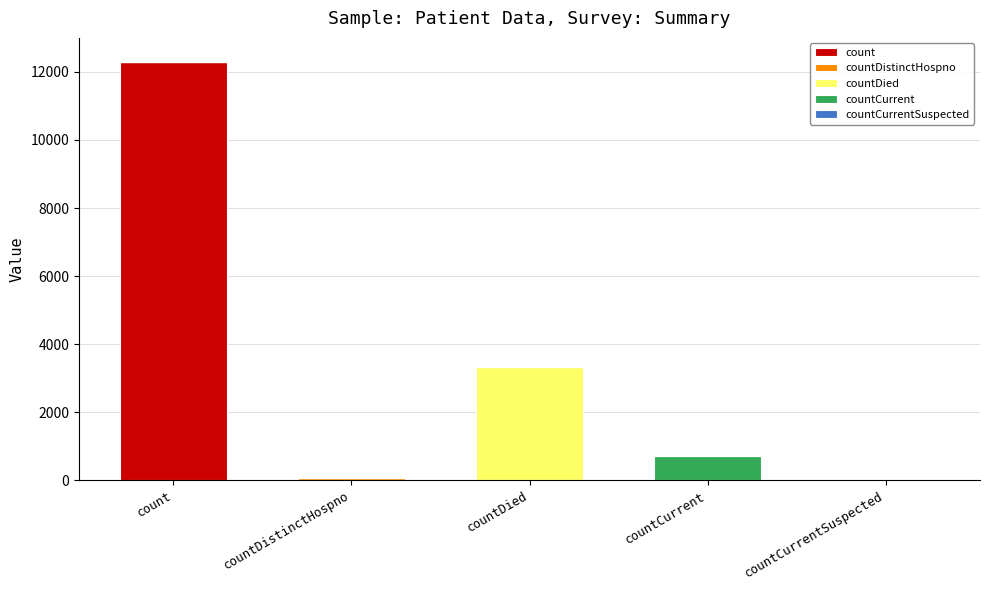

What is the highest value of the count series?

12286